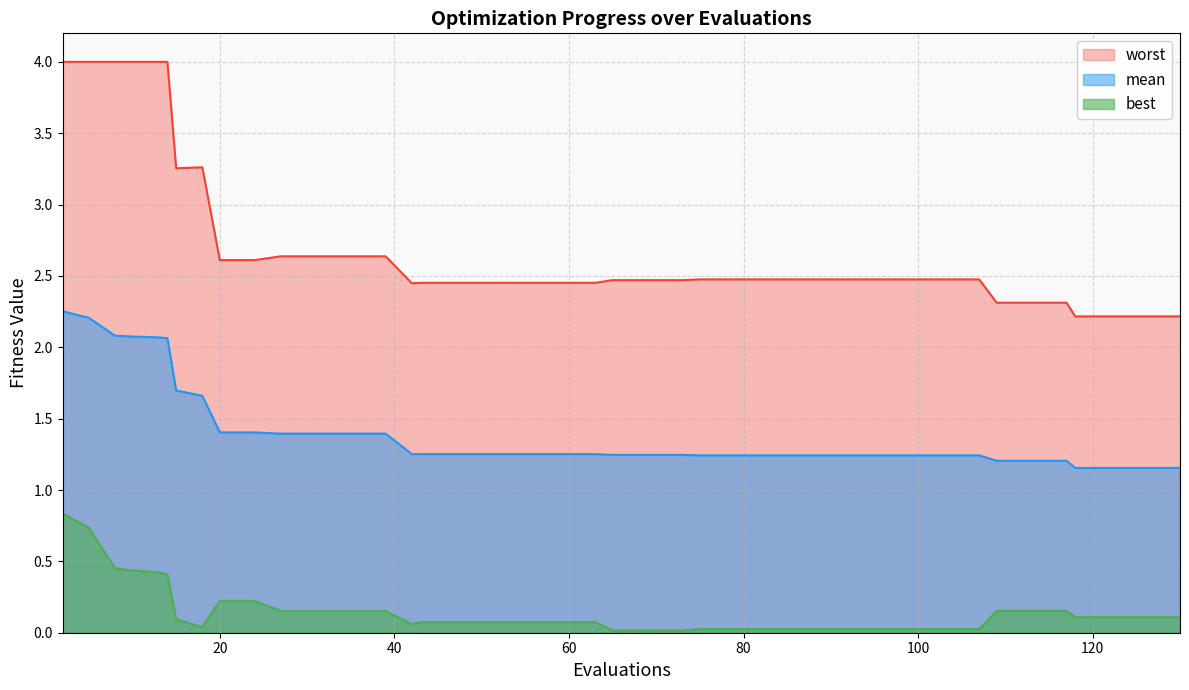

The value of worst at 26 is 0.9. True or false?

False